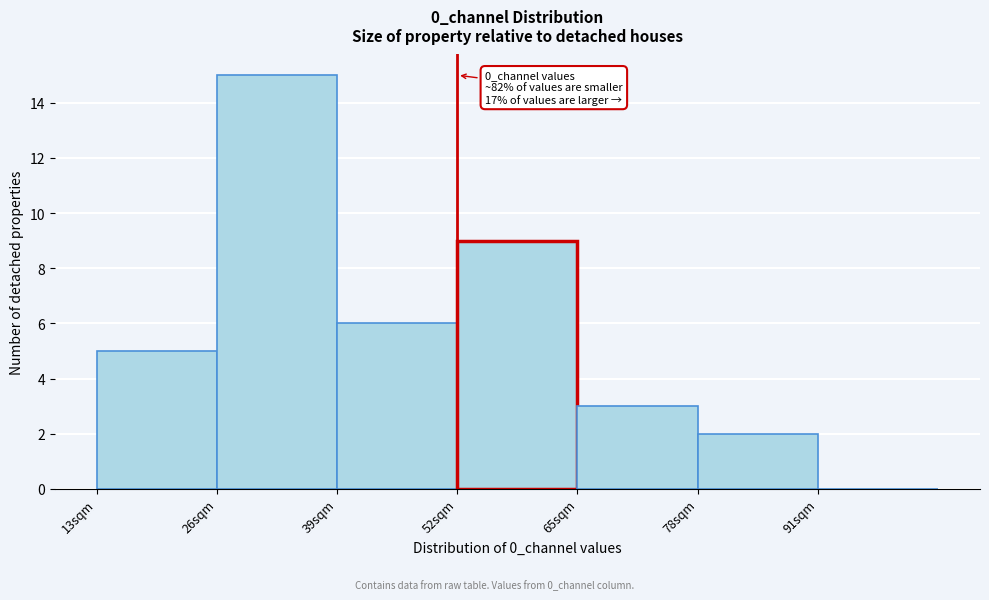

Which range on the x-axis has the tallest bar?

26 to 39